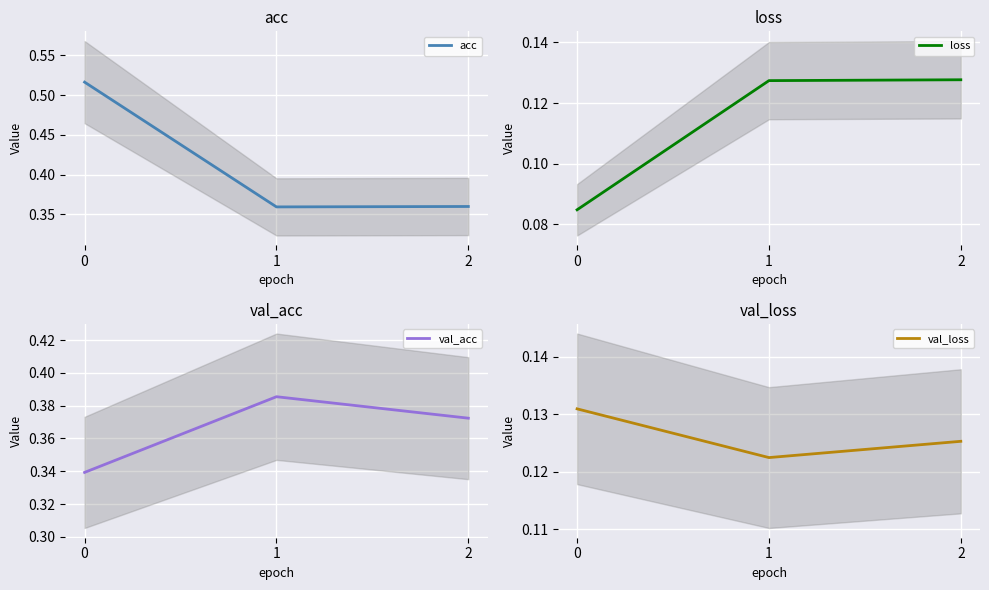

What is the total value across all series at 1?

1.0